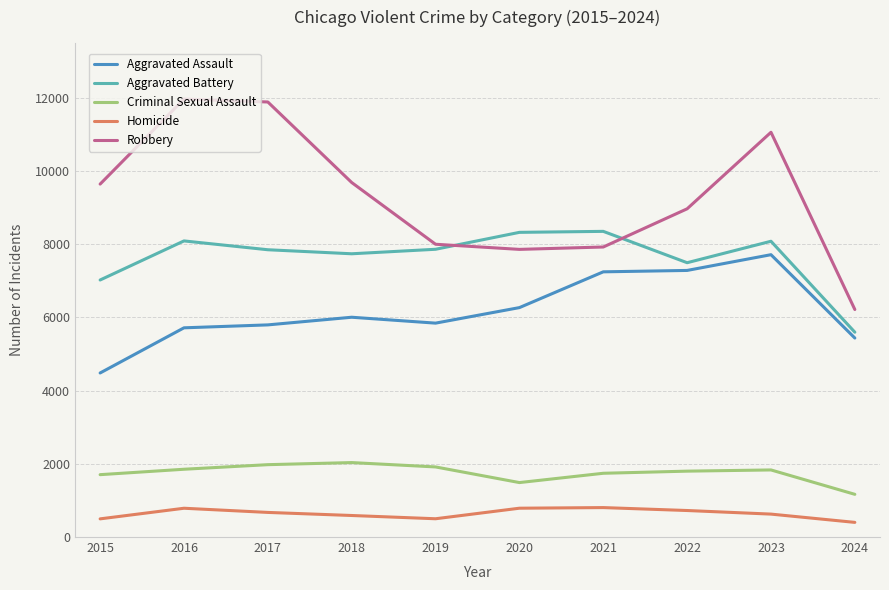

True or false: Robbery and Homicide intersect in this chart.

False